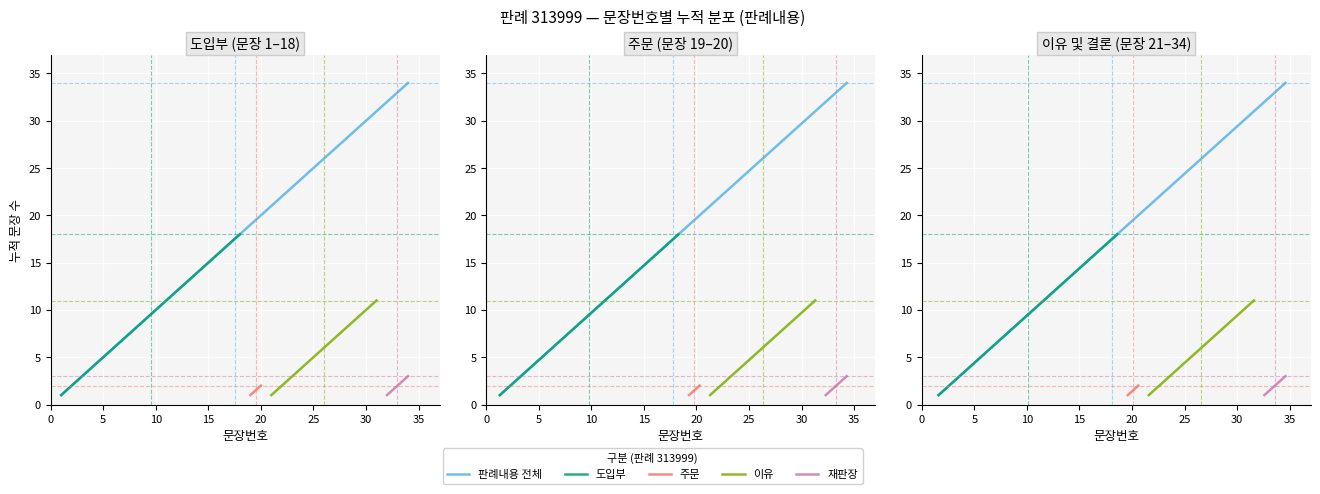

What is the smallest value displayed?

1